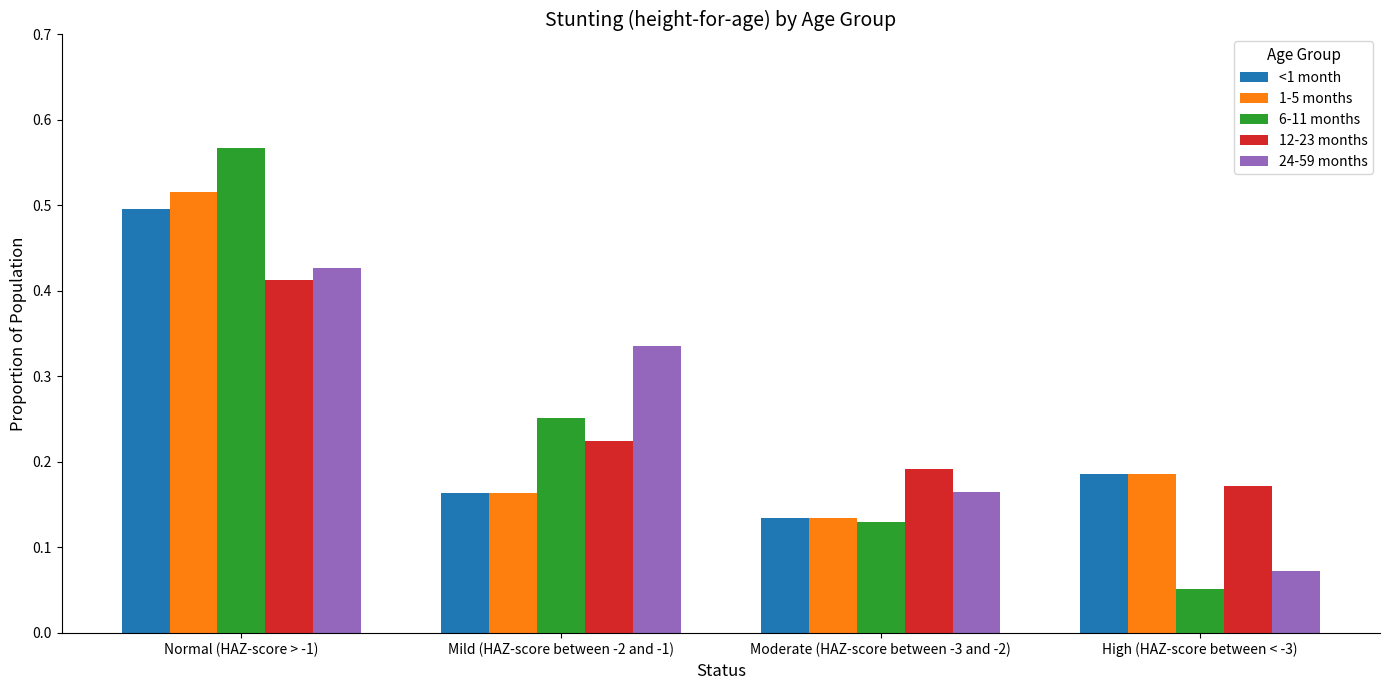

At which category does the chart reach its peak across all series?

Normal (HAZ-score > -1)